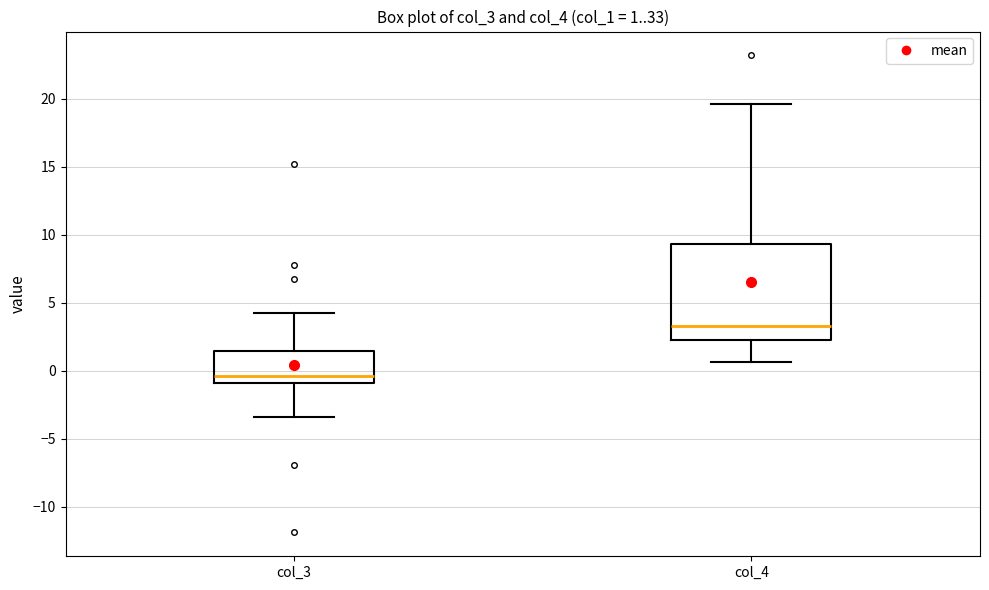

Which box is the tallest, from its lower edge to its upper edge?

col_4